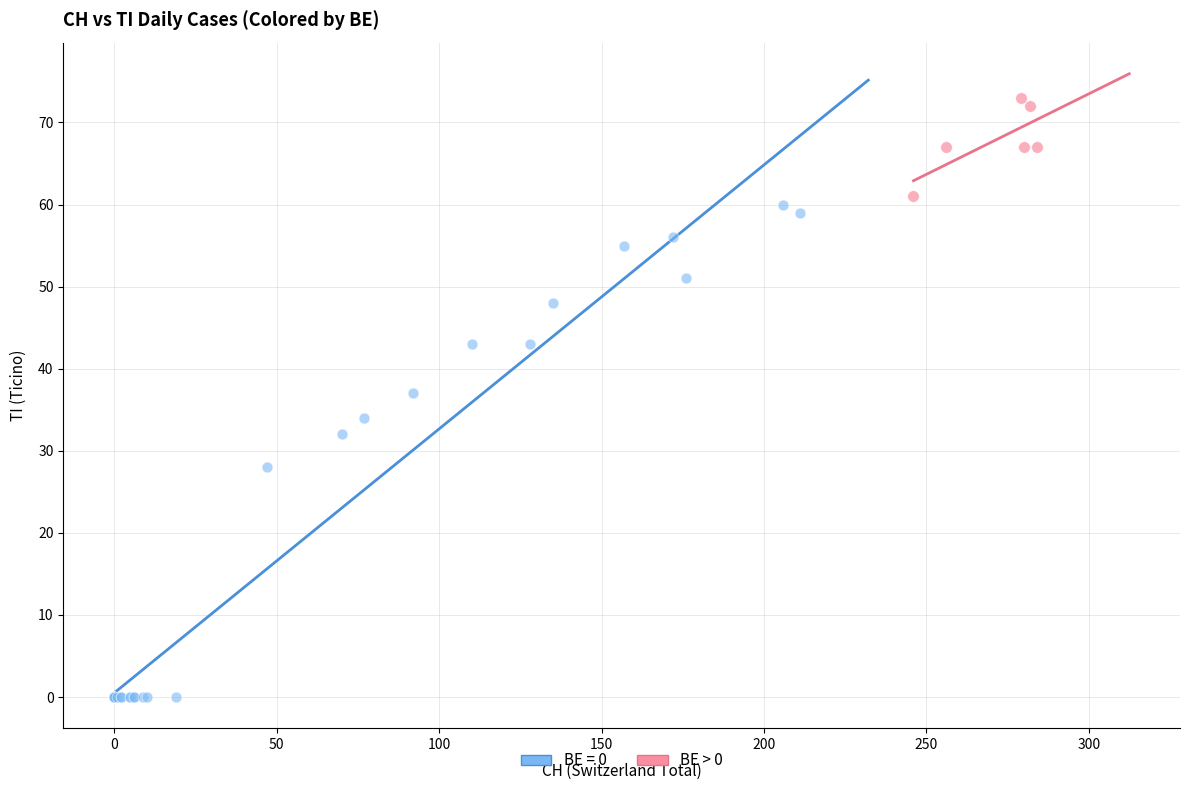

Which series reaches the minimum Y coordinate?

BE = 0